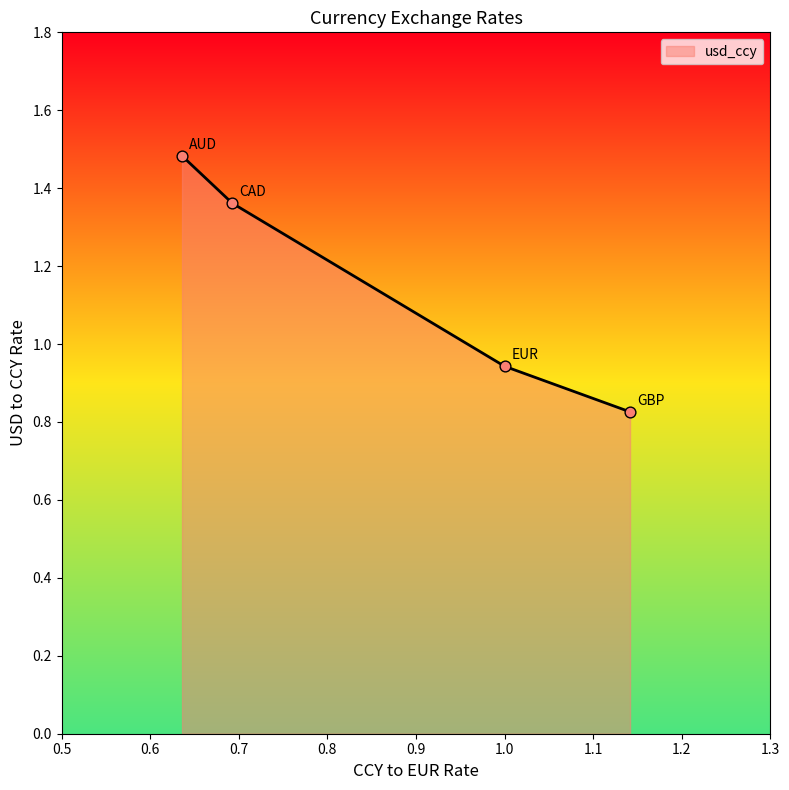

True or false: there are more than 0 points higher than both neighbors.

False